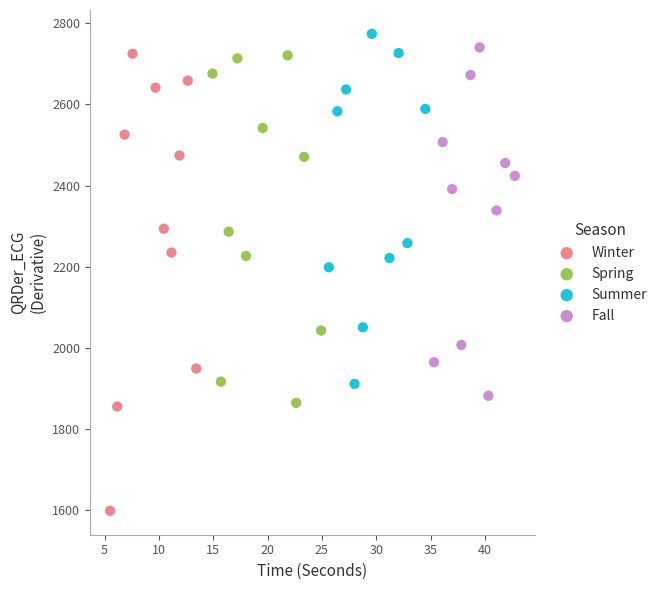

Which series contains the lowest Y value?

Winter